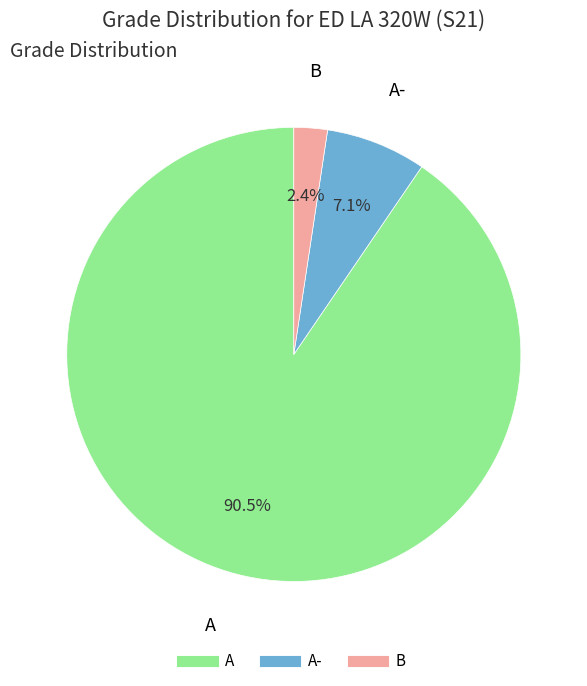

Is there any slice that represents more than half of the pie?

Yes